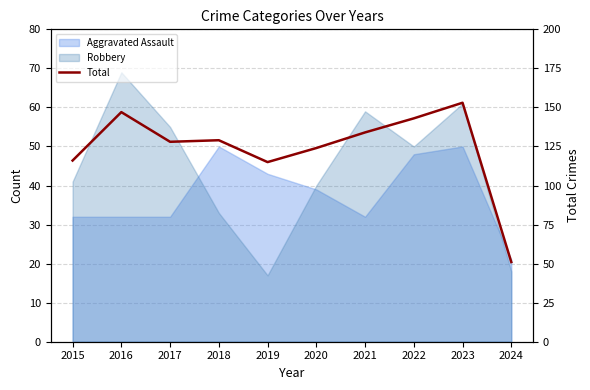

Reading left to right, transcribe all the data shown in this chart.

2015=116	2016=147	2017=128	2018=129	2019=115	2020=124	2021=134	2022=143	2023=153	2024=51